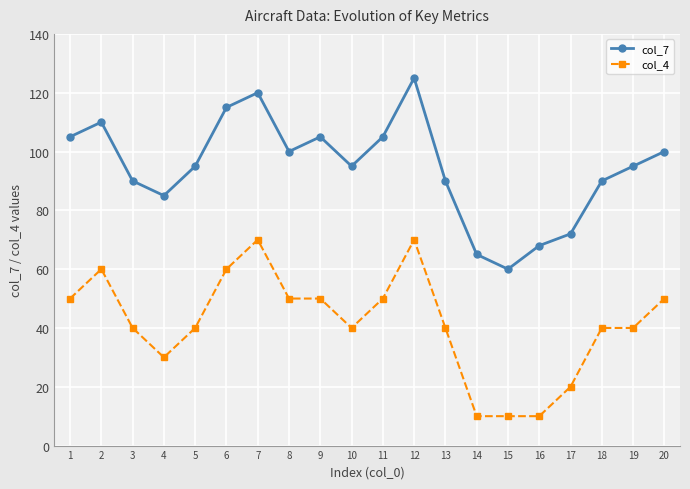

What is the difference between the maximum and minimum values in the col_4 series?

60